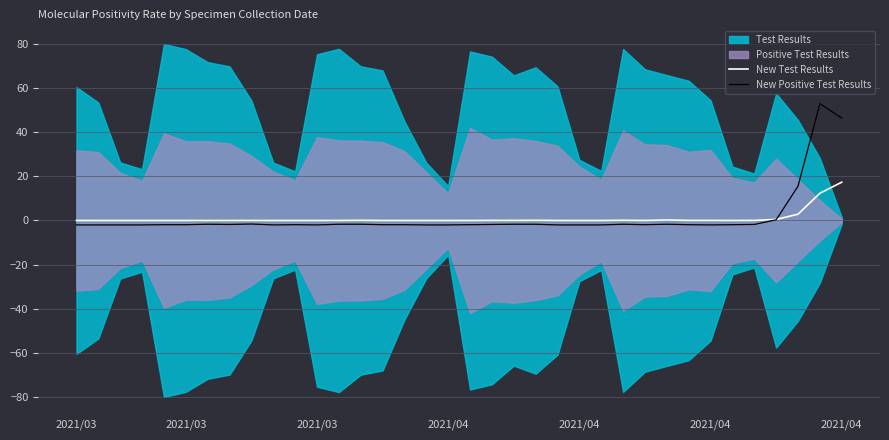

True or false: New Test Results has more than 0 interior local peaks.

True